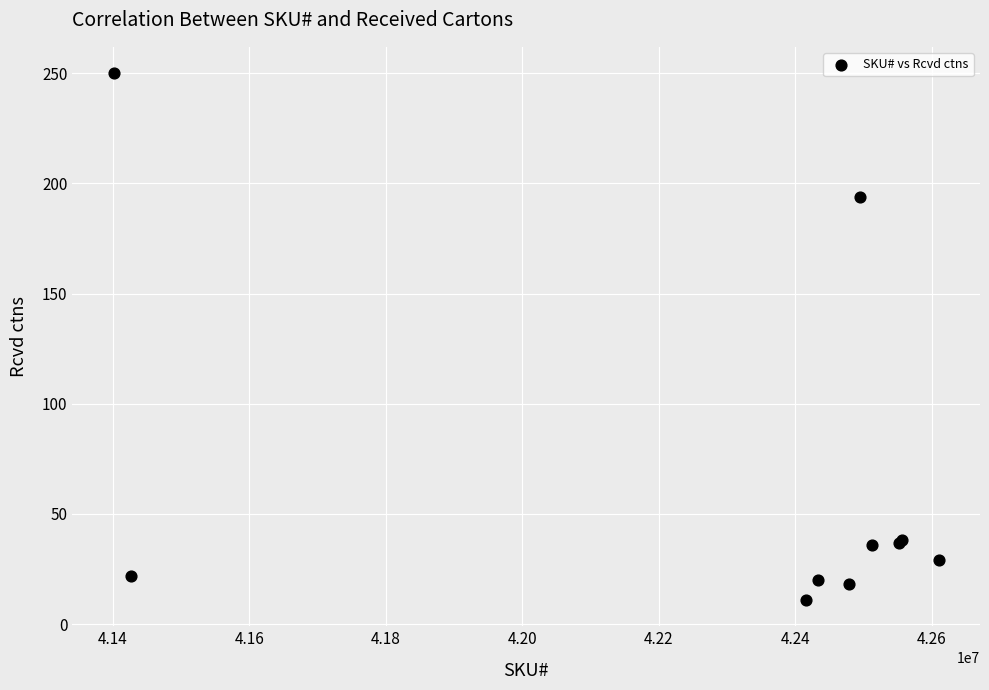

What Y value in the scatter plot is closest to 130?

194